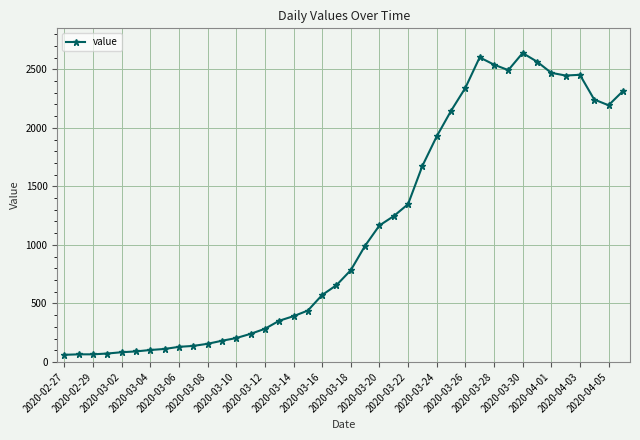

What is the maximum value shown in the chart?

2639